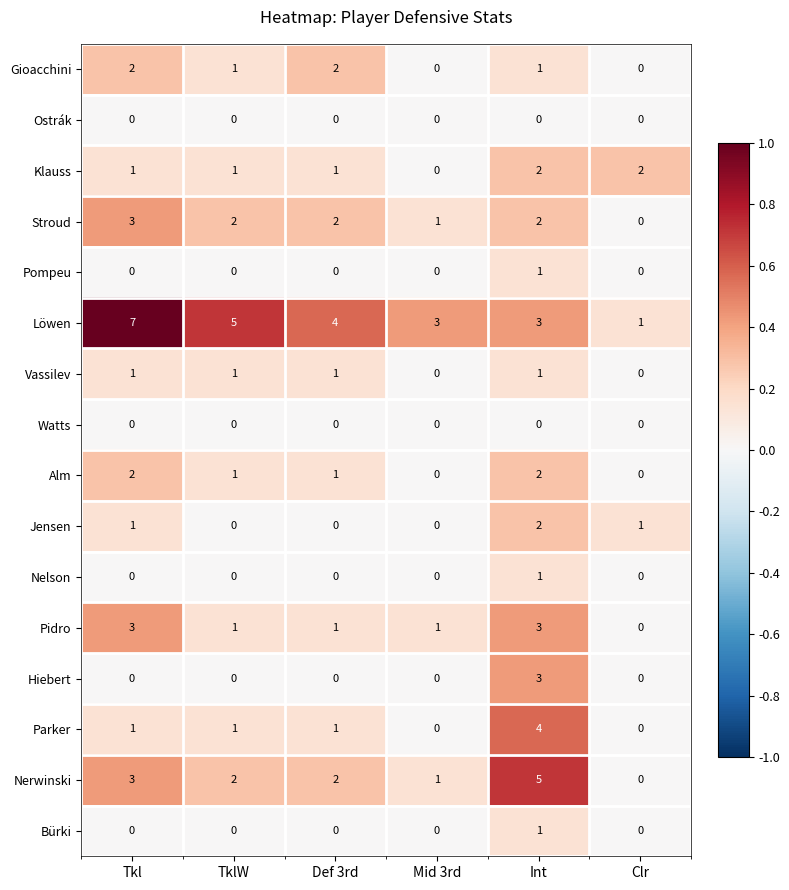

Is it true that Pidro equals 1 at Int?

False